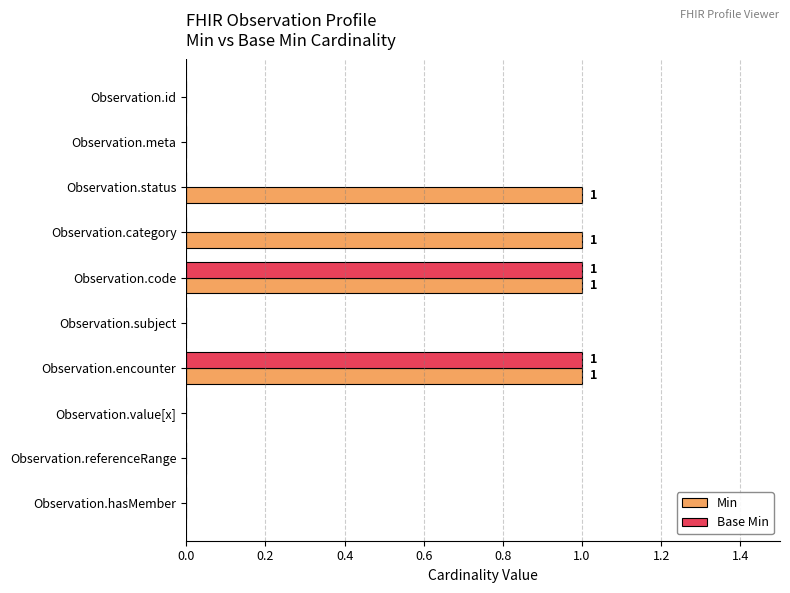

True or false: Base Min has a value of 0 at Observation.status.

True